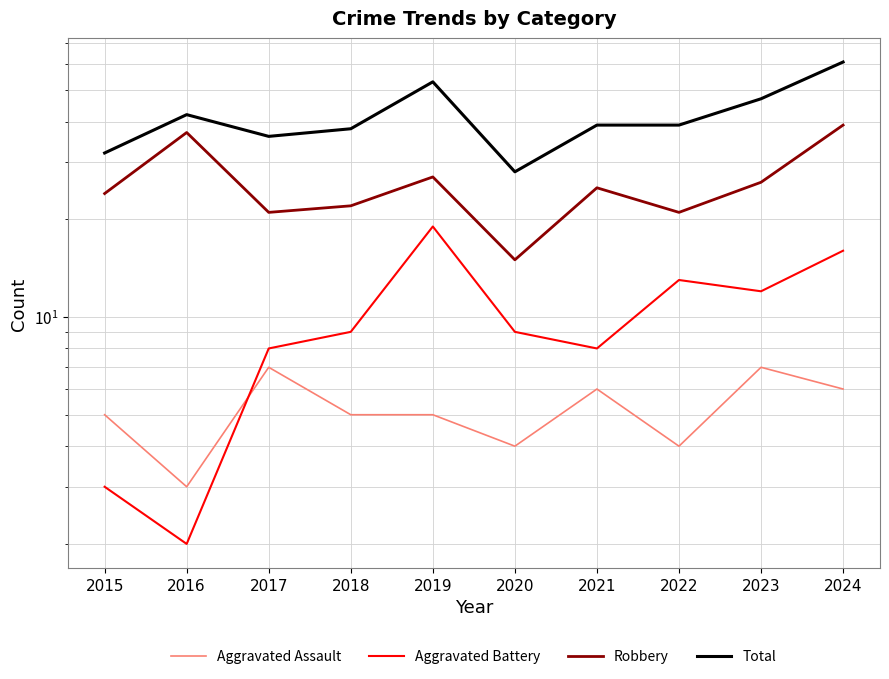

Count the number of categories in the chart.

10